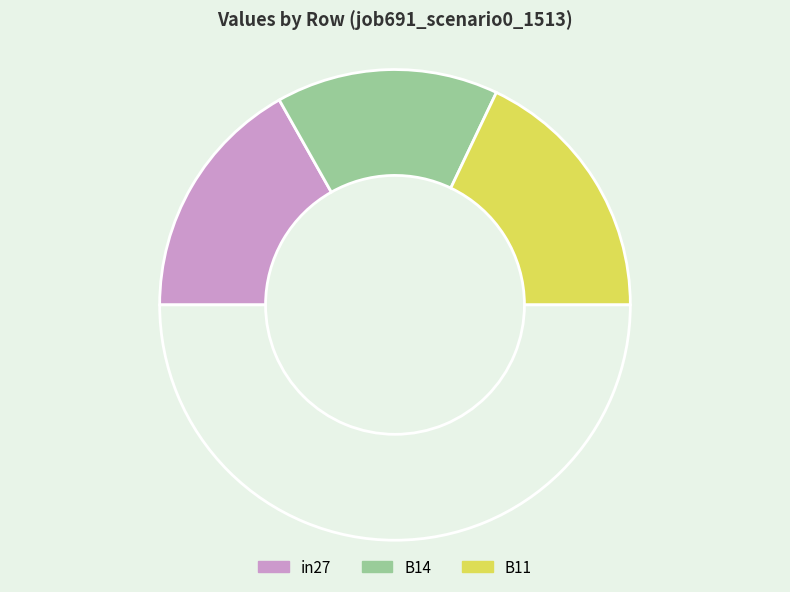

How many slices are in this pie chart?

4